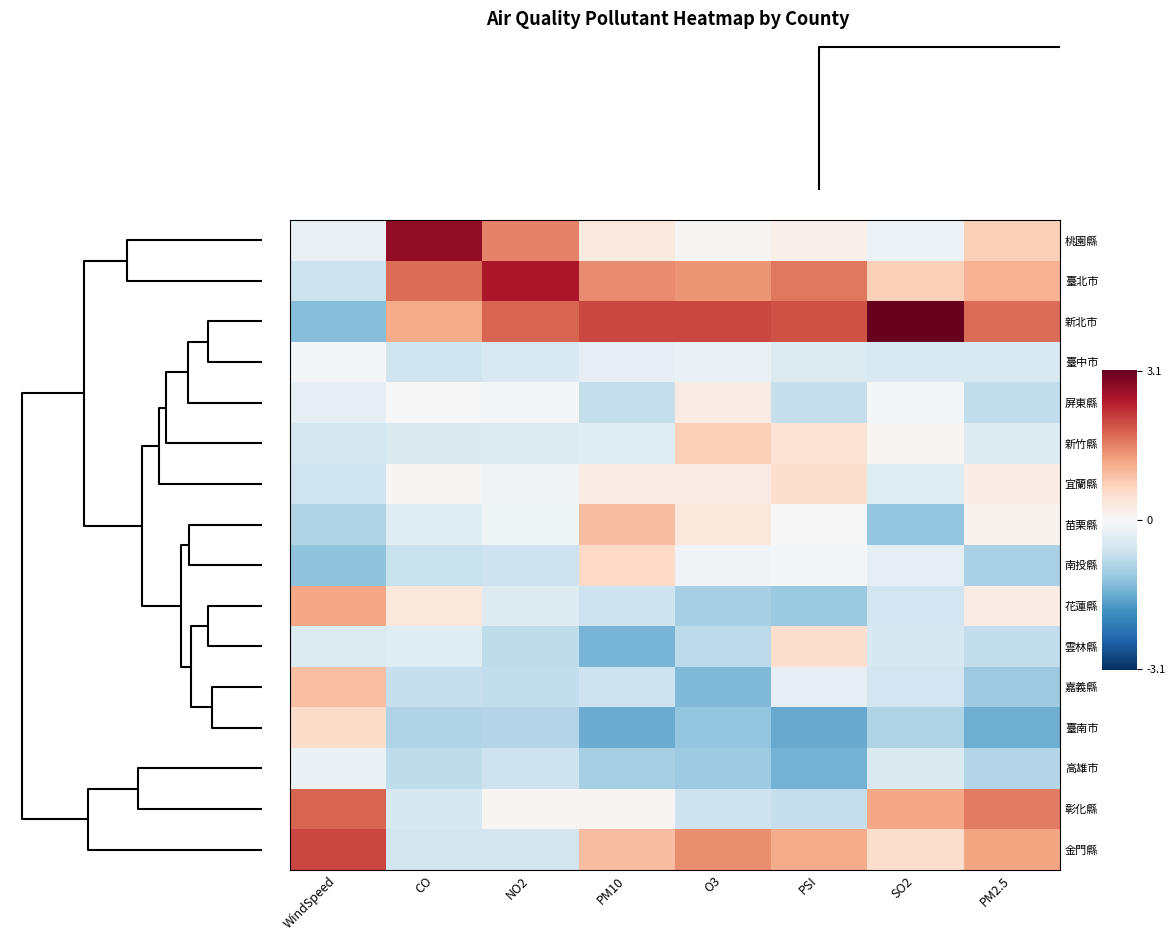

At which category is the sum across all series the highest?

CO